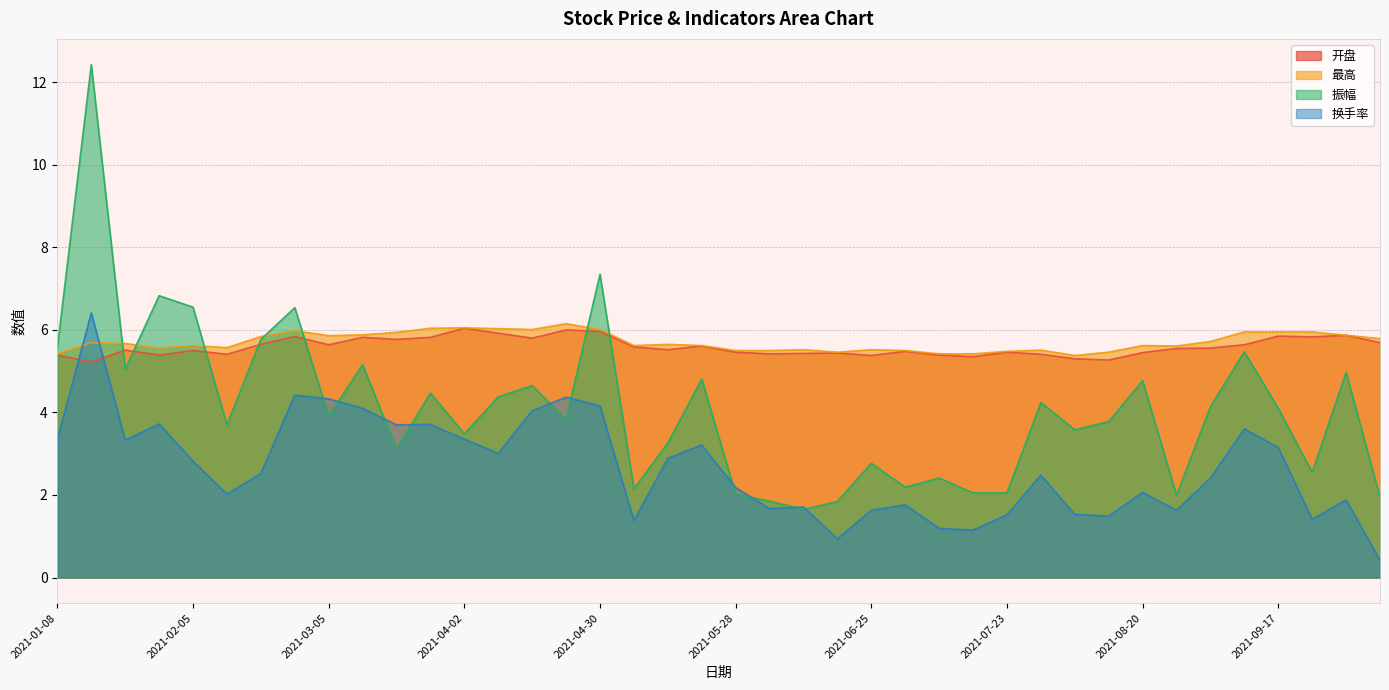

What is the label of the 2nd point from the left?

2021-01-15